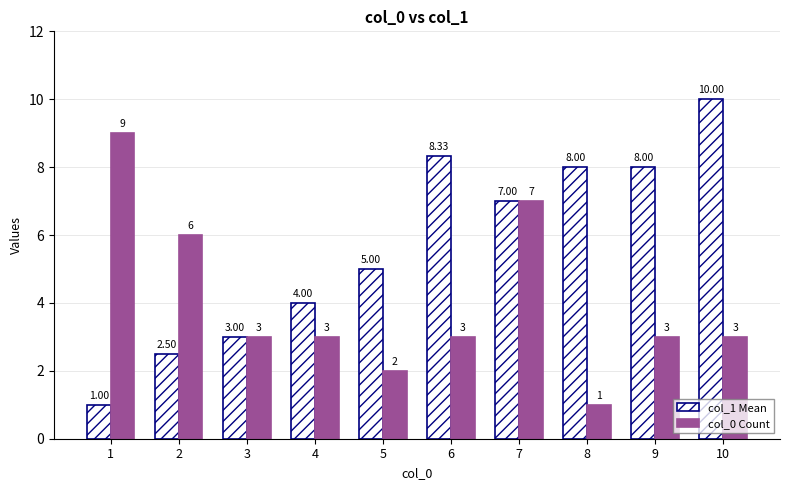

Rank the series by their maximum value, from lowest to highest.

col_0 Count, col_1 Mean